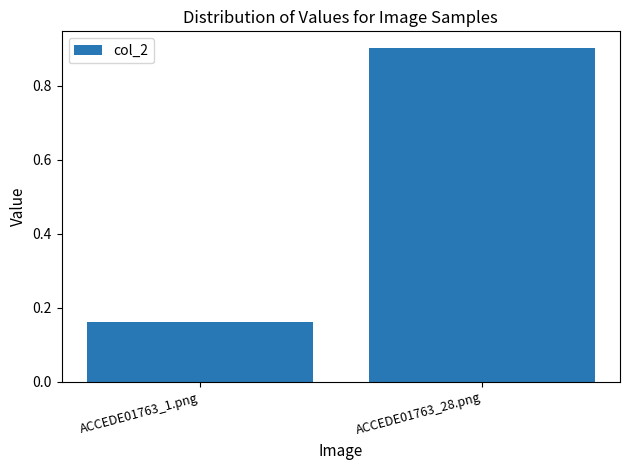

The chart shows a value of 0.0 at ACCEDE01763_1.png. True or false?

False